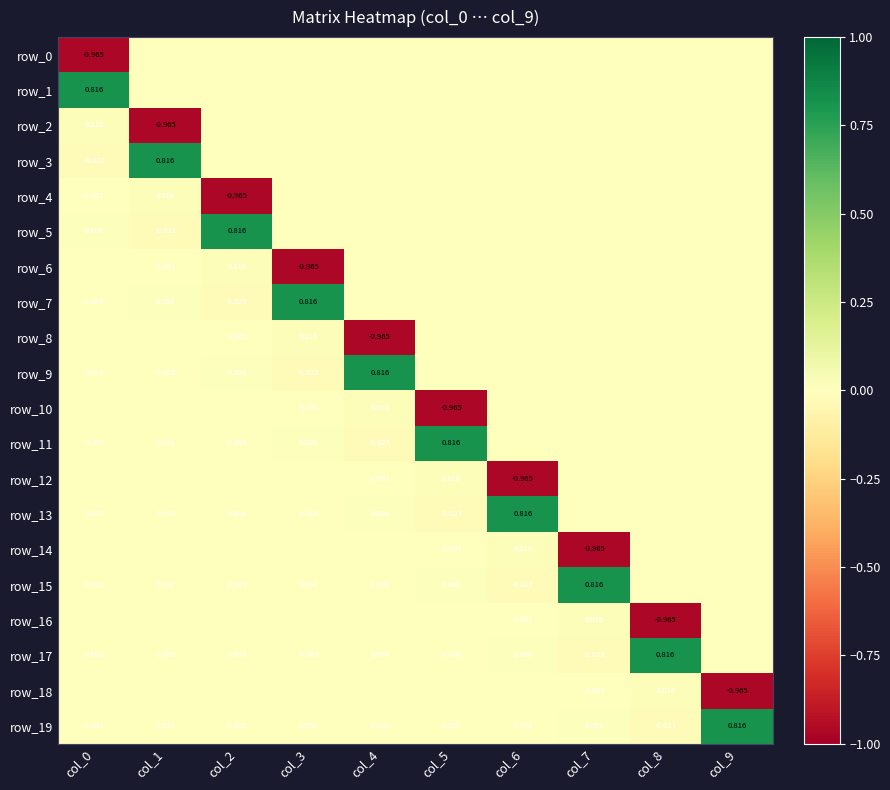

Reading left to right, extract all data points from this chart.

row_0: col_0=-1.0	col_1=0.0	col_2=0.0	col_3=0.0	col_4=0.0	col_5=0.0	col_6=0.0	col_7=0.0	col_8=0.0	col_9=0.0
row_1: col_0=0.8	col_1=0.0	col_2=0.0	col_3=0.0	col_4=0.0	col_5=0.0	col_6=0.0	col_7=0.0	col_8=0.0	col_9=0.0
row_2: col_0=0.0	col_1=-1.0	col_2=0.0	col_3=0.0	col_4=0.0	col_5=0.0	col_6=0.0	col_7=0.0	col_8=0.0	col_9=0.0
row_3: col_0=-0.0	col_1=0.8	col_2=0.0	col_3=0.0	col_4=0.0	col_5=0.0	col_6=0.0	col_7=0.0	col_8=0.0	col_9=0.0
row_4: col_0=-0.0	col_1=0.0	col_2=-1.0	col_3=0.0	col_4=0.0	col_5=0.0	col_6=0.0	col_7=0.0	col_8=0.0	col_9=0.0
row_5: col_0=0.0	col_1=-0.0	col_2=0.8	col_3=0.0	col_4=0.0	col_5=0.0	col_6=0.0	col_7=0.0	col_8=0.0	col_9=0.0
row_6: col_0=0.0	col_1=-0.0	col_2=0.0	col_3=-1.0	col_4=0.0	col_5=0.0	col_6=0.0	col_7=0.0	col_8=0.0	col_9=0.0
row_7: col_0=-0.0	col_1=0.0	col_2=-0.0	col_3=0.8	col_4=0.0	col_5=0.0	col_6=0.0	col_7=0.0	col_8=0.0	col_9=0.0
row_8: col_0=-0.0	col_1=0.0	col_2=-0.0	col_3=0.0	col_4=-1.0	col_5=0.0	col_6=0.0	col_7=0.0	col_8=0.0	col_9=0.0
row_9: col_0=0.0	col_1=-0.0	col_2=0.0	col_3=-0.0	col_4=0.8	col_5=0.0	col_6=0.0	col_7=0.0	col_8=0.0	col_9=0.0
row_10: col_0=0.0	col_1=-0.0	col_2=0.0	col_3=-0.0	col_4=0.0	col_5=-1.0	col_6=0.0	col_7=0.0	col_8=0.0	col_9=0.0
row_11: col_0=-0.0	col_1=0.0	col_2=-0.0	col_3=0.0	col_4=-0.0	col_5=0.8	col_6=0.0	col_7=0.0	col_8=0.0	col_9=0.0
row_12: col_0=-0.0	col_1=0.0	col_2=-0.0	col_3=0.0	col_4=-0.0	col_5=0.0	col_6=-1.0	col_7=0.0	col_8=0.0	col_9=0.0
row_13: col_0=0.0	col_1=-0.0	col_2=0.0	col_3=-0.0	col_4=0.0	col_5=-0.0	col_6=0.8	col_7=0.0	col_8=0.0	col_9=0.0
row_14: col_0=0.0	col_1=-0.0	col_2=0.0	col_3=-0.0	col_4=0.0	col_5=-0.0	col_6=0.0	col_7=-1.0	col_8=0.0	col_9=0.0
row_15: col_0=-0.0	col_1=0.0	col_2=-0.0	col_3=0.0	col_4=-0.0	col_5=0.0	col_6=-0.0	col_7=0.8	col_8=0.0	col_9=0.0
row_16: col_0=-0.0	col_1=0.0	col_2=-0.0	col_3=0.0	col_4=-0.0	col_5=0.0	col_6=-0.0	col_7=0.0	col_8=-1.0	col_9=0.0
row_17: col_0=0.0	col_1=-0.0	col_2=0.0	col_3=-0.0	col_4=0.0	col_5=-0.0	col_6=0.0	col_7=-0.0	col_8=0.8	col_9=0.0
row_18: col_0=0.0	col_1=-0.0	col_2=0.0	col_3=-0.0	col_4=0.0	col_5=-0.0	col_6=0.0	col_7=-0.0	col_8=0.0	col_9=-1.0
row_19: col_0=-0.0	col_1=0.0	col_2=-0.0	col_3=0.0	col_4=-0.0	col_5=0.0	col_6=-0.0	col_7=0.0	col_8=-0.0	col_9=0.8